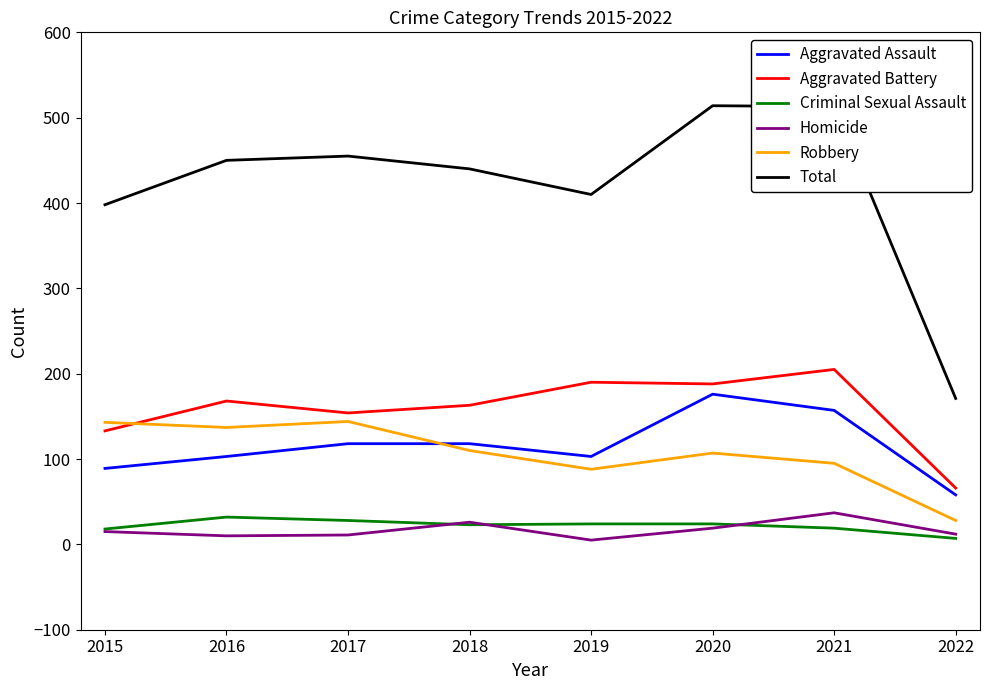

Is the value of Aggravated Assault at 2019 greater than the value of Total at 2018?

No